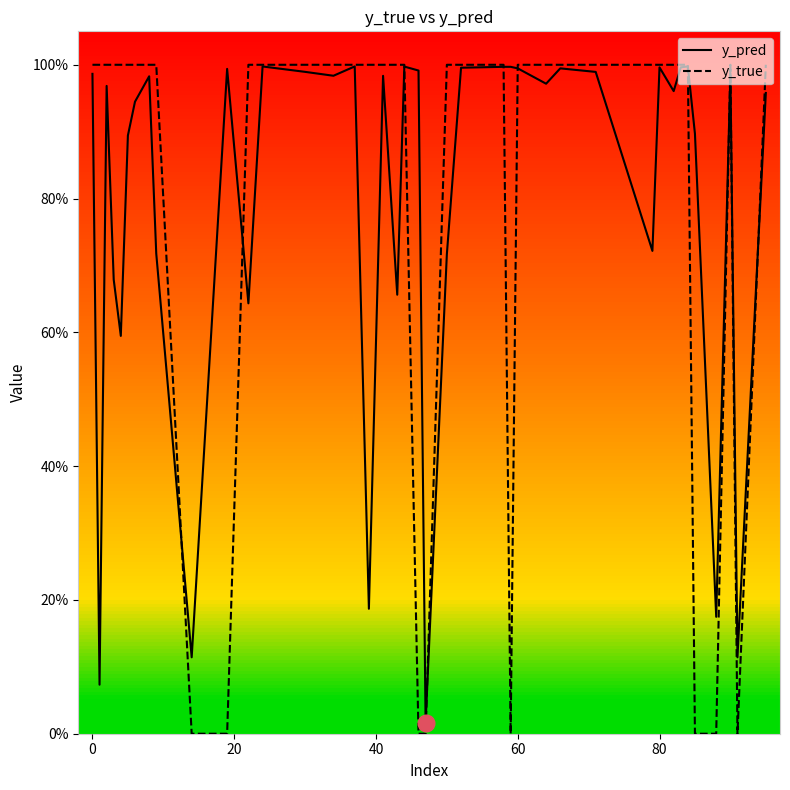

How many positive values does the y_true series have?

32